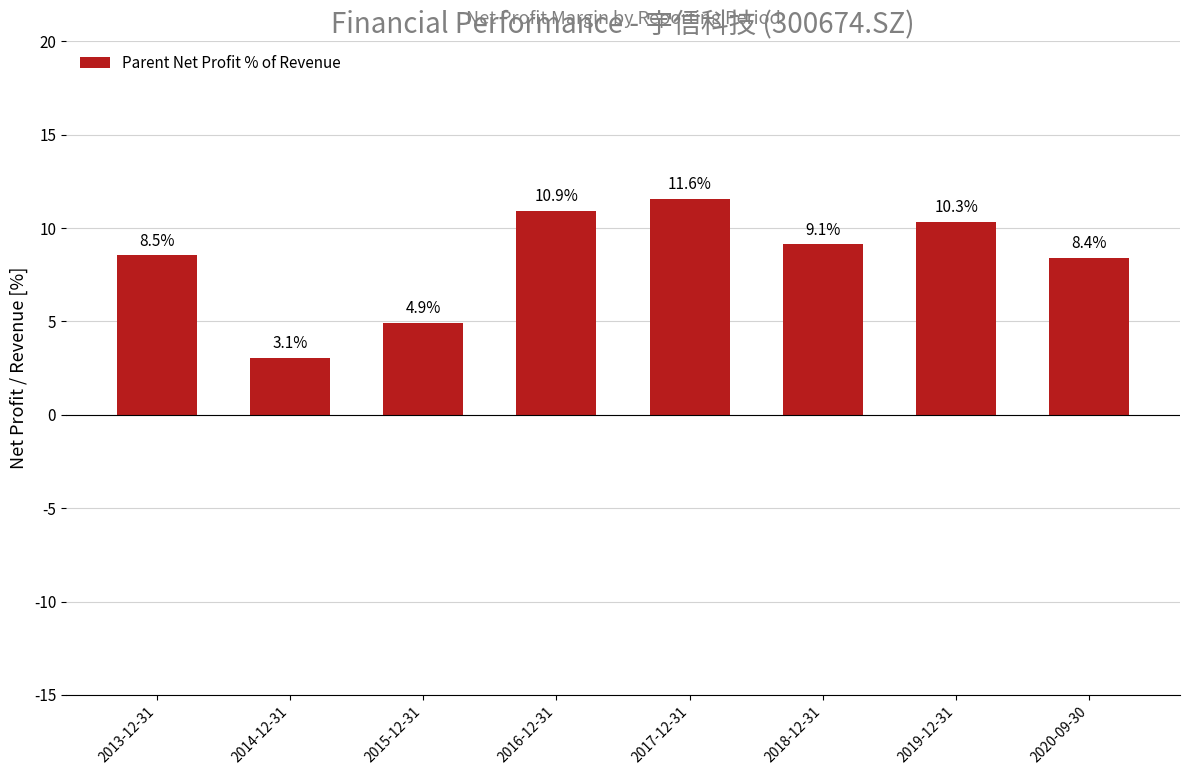

Reading left to right, what are all the values shown in this chart?

8.5	3.1	4.9	10.9	11.6	9.1	10.3	8.4